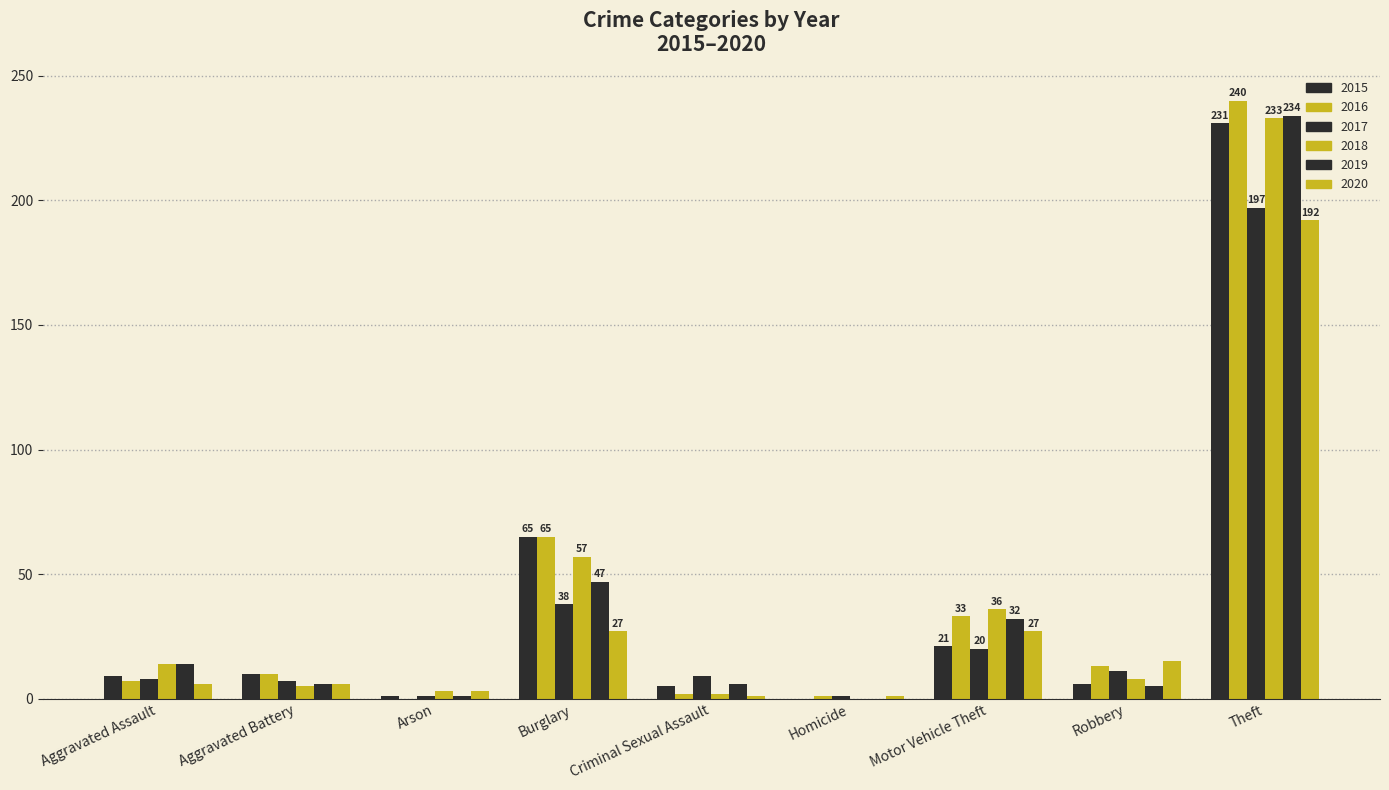

Reading left to right, what are all the values shown in this chart?

2015: Aggravated Assault=9	Aggravated Battery=10	Arson=1	Burglary=65	Criminal Sexual Assault=5	Homicide=0	Motor Vehicle Theft=21	Robbery=6	Theft=231
2016: Aggravated Assault=7	Aggravated Battery=10	Arson=0	Burglary=65	Criminal Sexual Assault=2	Homicide=1	Motor Vehicle Theft=33	Robbery=13	Theft=240
2017: Aggravated Assault=8	Aggravated Battery=7	Arson=1	Burglary=38	Criminal Sexual Assault=9	Homicide=1	Motor Vehicle Theft=20	Robbery=11	Theft=197
2018: Aggravated Assault=14	Aggravated Battery=5	Arson=3	Burglary=57	Criminal Sexual Assault=2	Homicide=0	Motor Vehicle Theft=36	Robbery=8	Theft=233
2019: Aggravated Assault=14	Aggravated Battery=6	Arson=1	Burglary=47	Criminal Sexual Assault=6	Homicide=0	Motor Vehicle Theft=32	Robbery=5	Theft=234
2020: Aggravated Assault=6	Aggravated Battery=6	Arson=3	Burglary=27	Criminal Sexual Assault=1	Homicide=1	Motor Vehicle Theft=27	Robbery=15	Theft=192